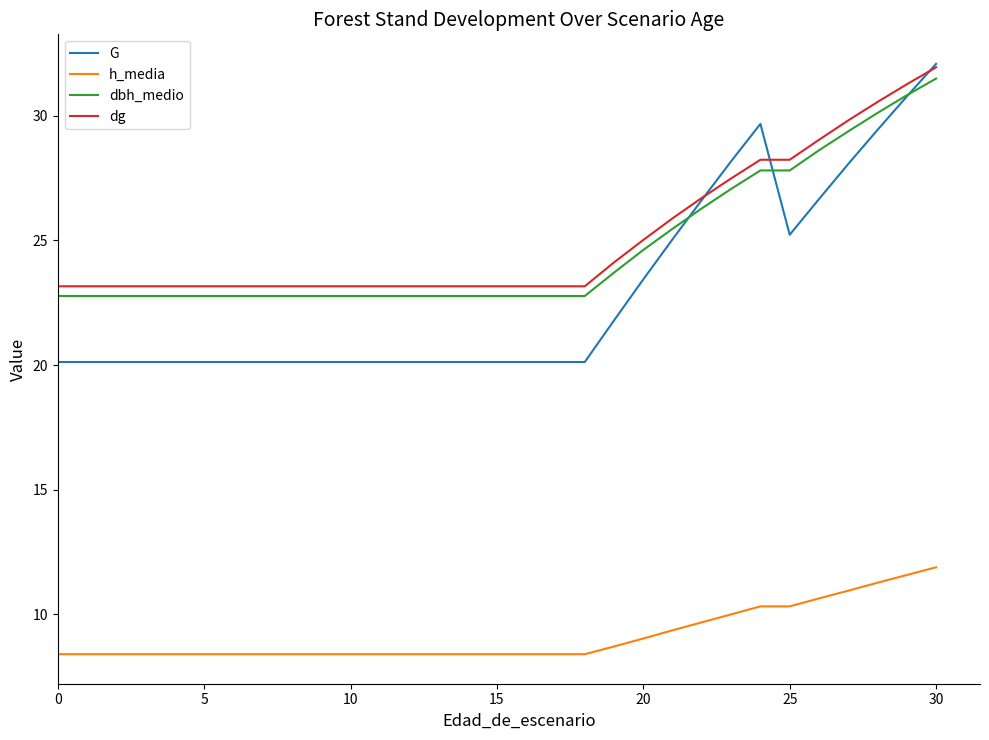

What is the minimum value for h_media?

8.4